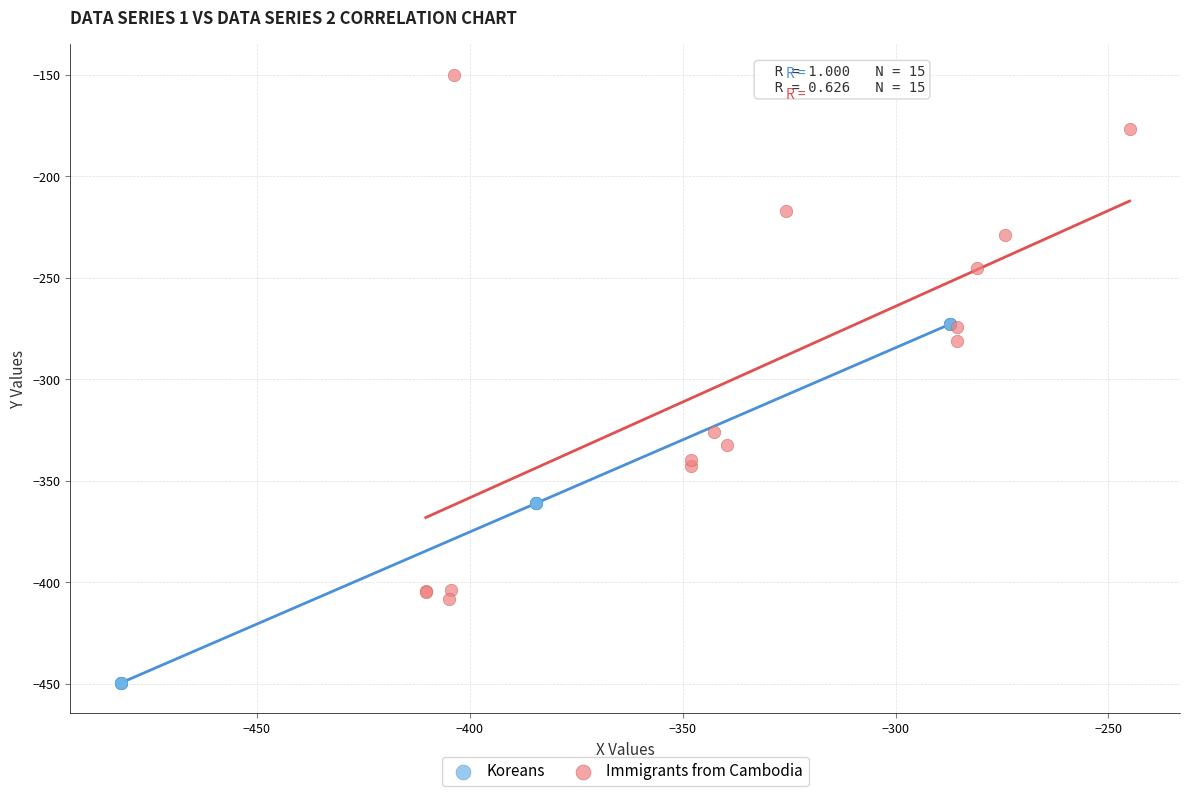

Which series contains the lowest Y value?

Koreans